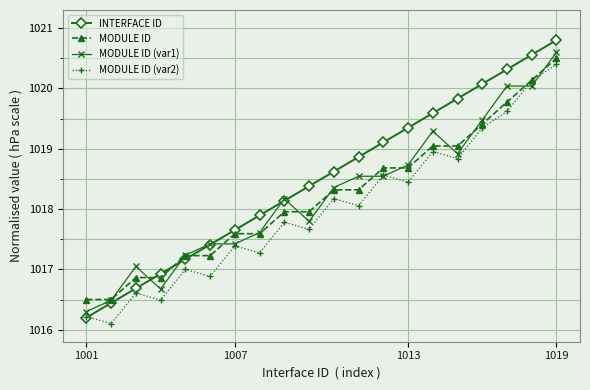

Which series has the largest total across all categories?

INTERFACE ID